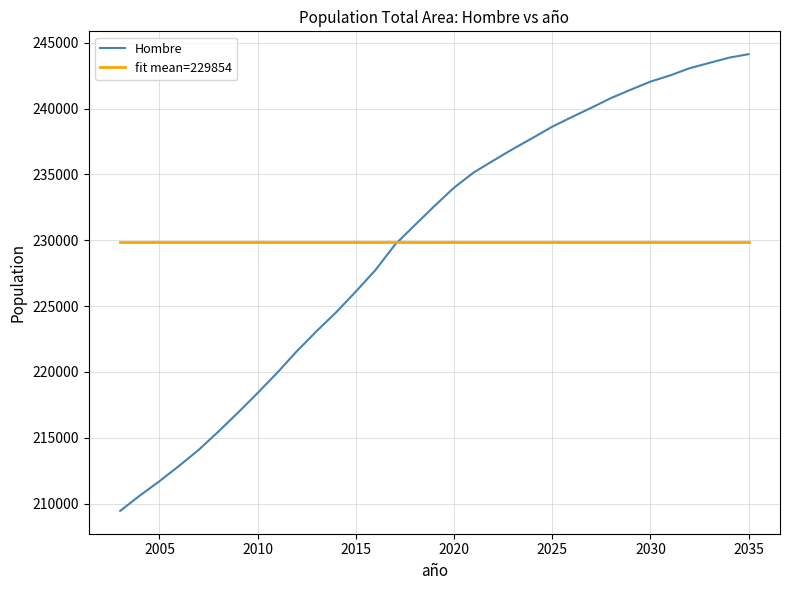

What is the smallest value displayed?

209444.0